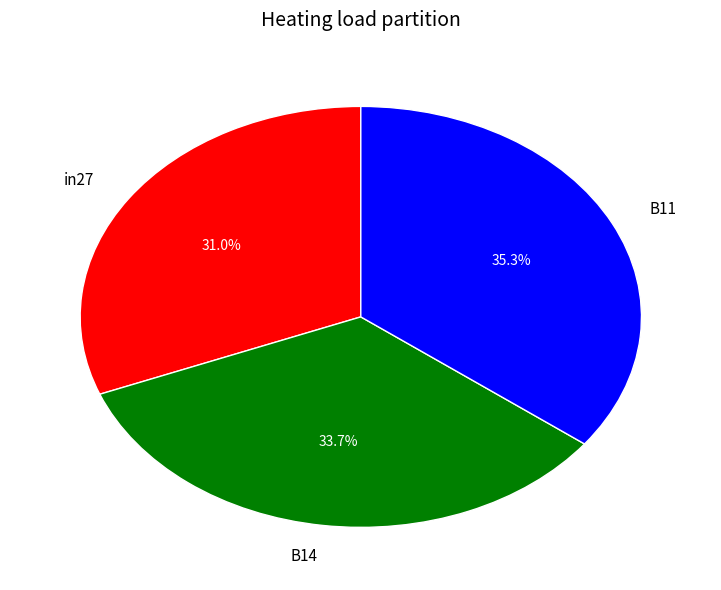

Combined, do in27 and B14 account for over 50%?

Yes